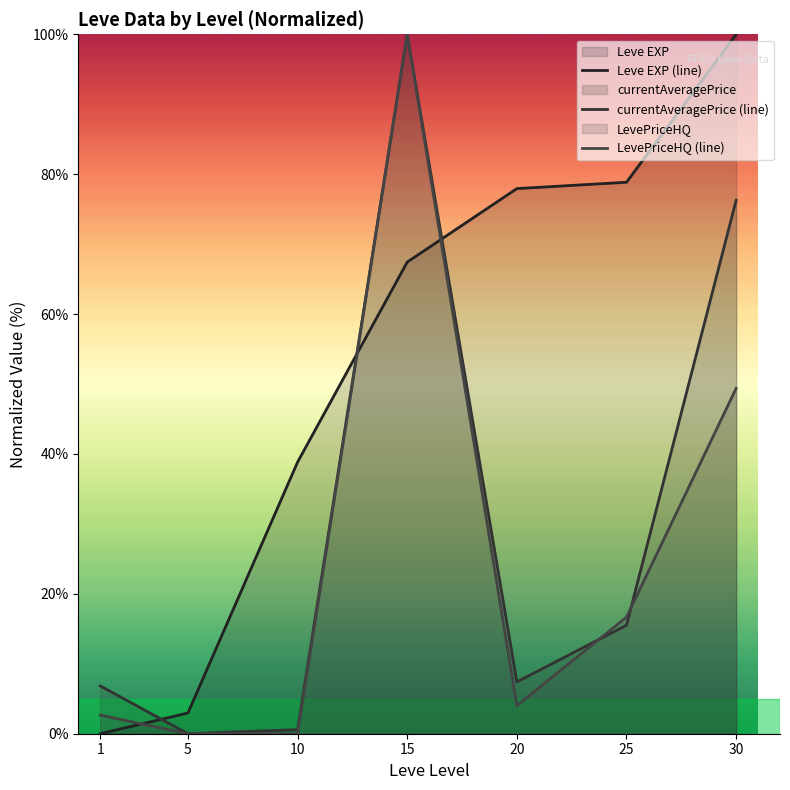

The currentAveragePrice (line) series shows 6.8 at 1. True or false?

True